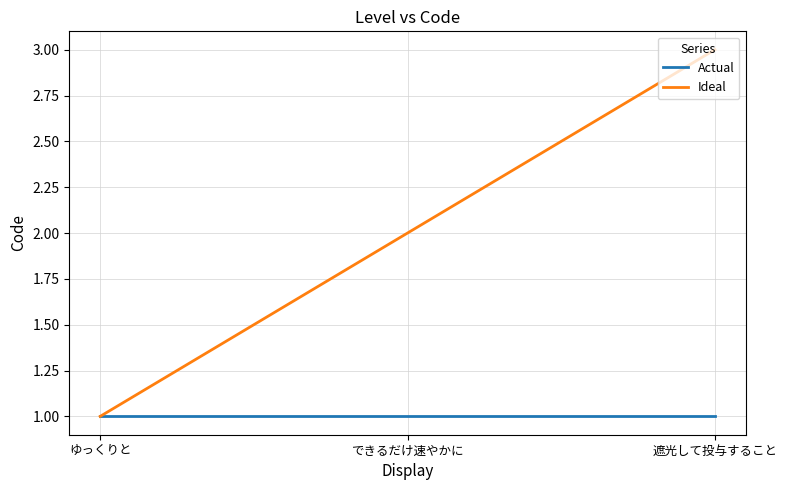

What is the spread (max minus min) of values at 遮光して投与すること?

2